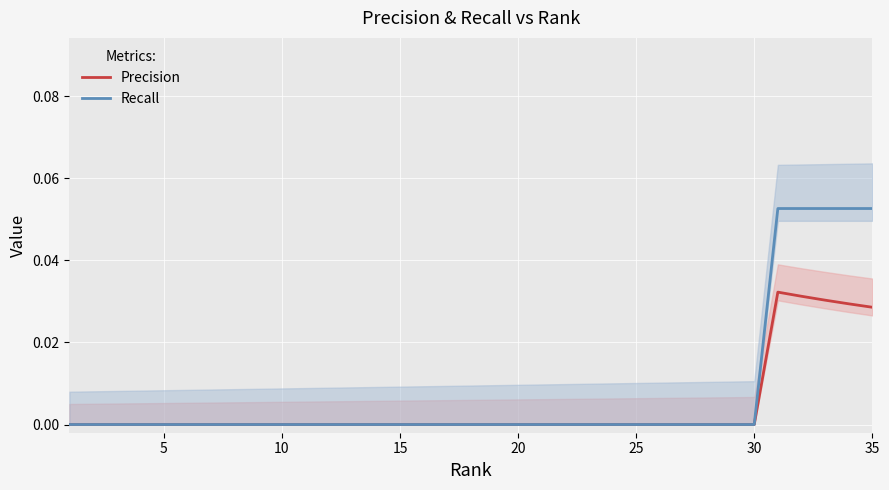

True or false: Precision has more than 1 points higher than both neighbors.

False